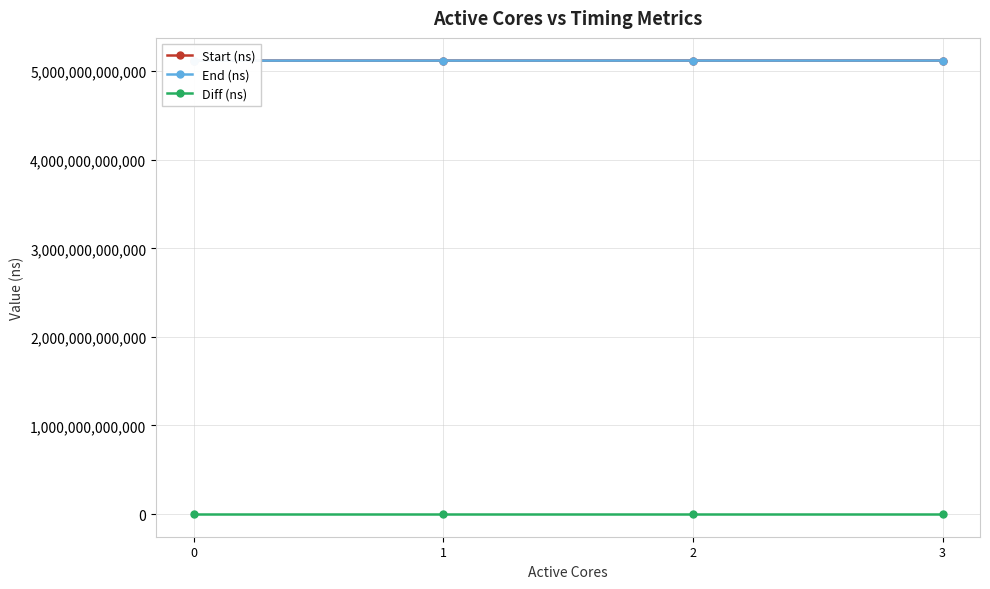

Between 0 and 2, which is larger?

2